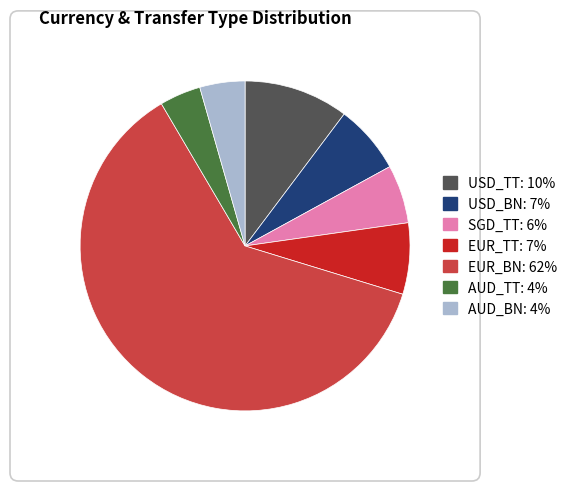

Is it true that EUR_BN is 72% of the pie?

False